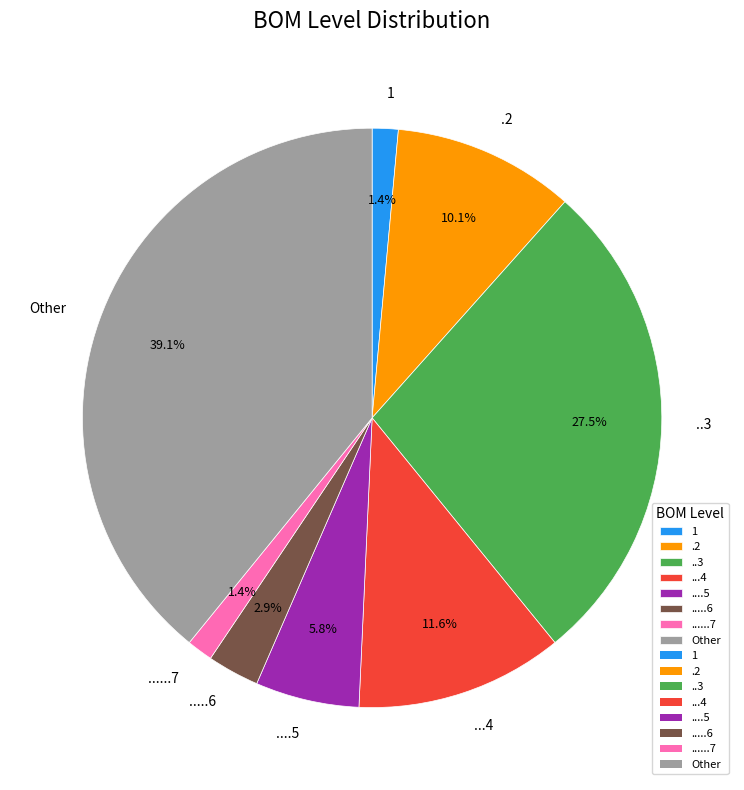

What percentage is NOT represented by ....5?

94.2%